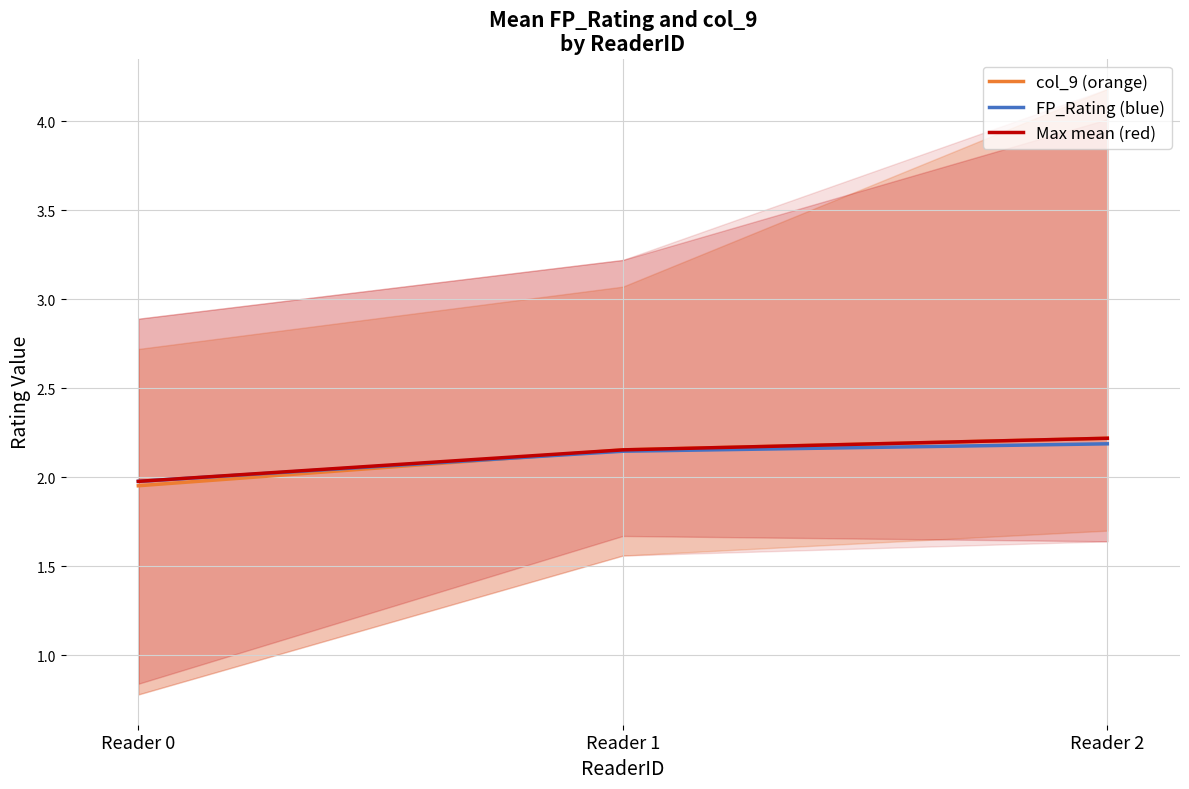

What are all the series names shown in the legend?

col_9 (orange), FP_Rating (blue), Max mean (red)